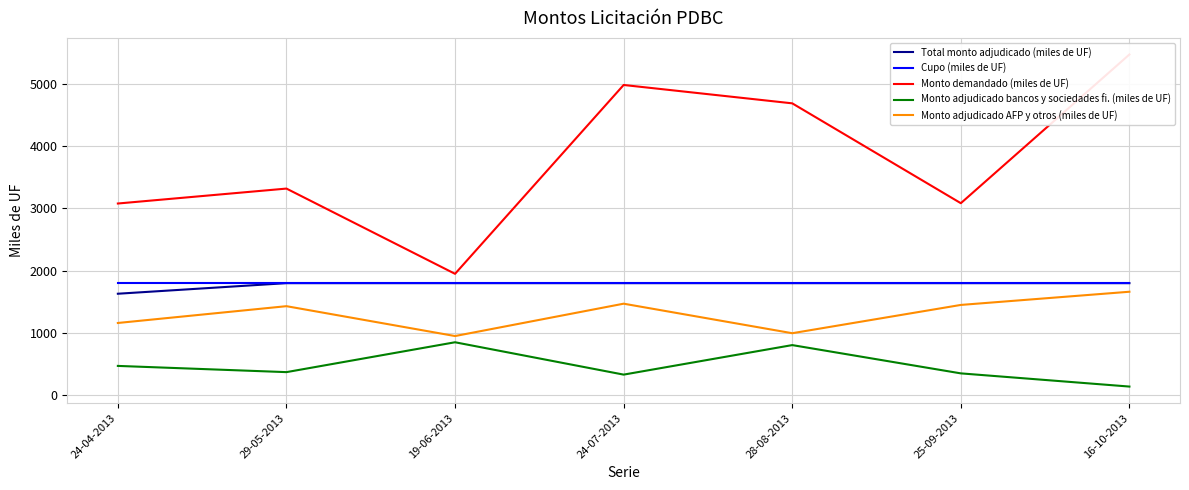

How many values in the Monto adjudicado bancos y sociedades fi. (miles de UF) series are below 370?

3